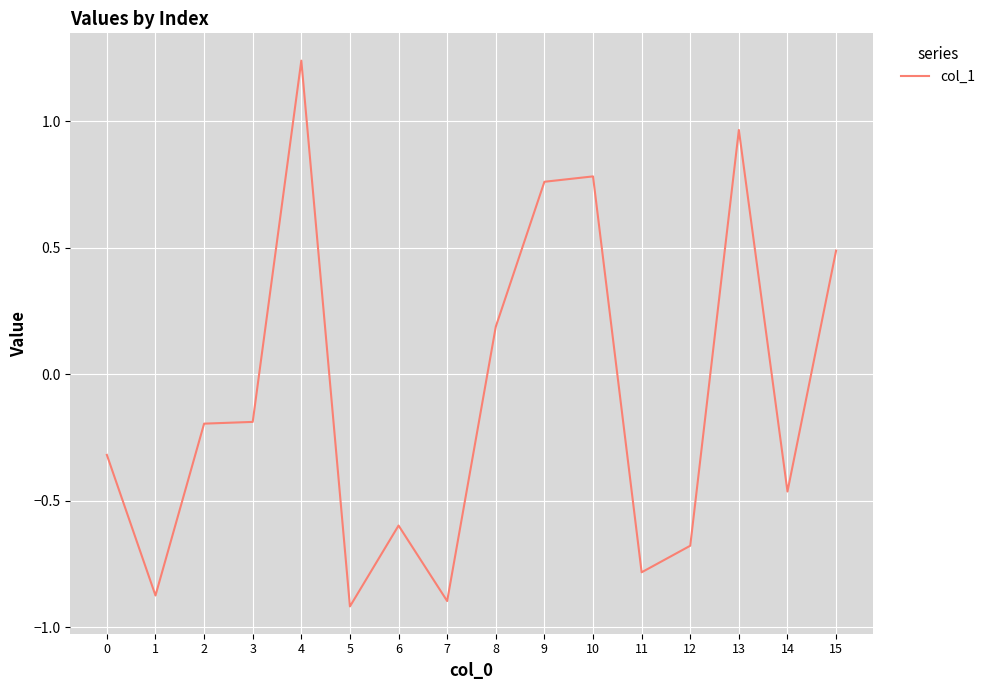

Does the chart have visible grid lines?

Yes